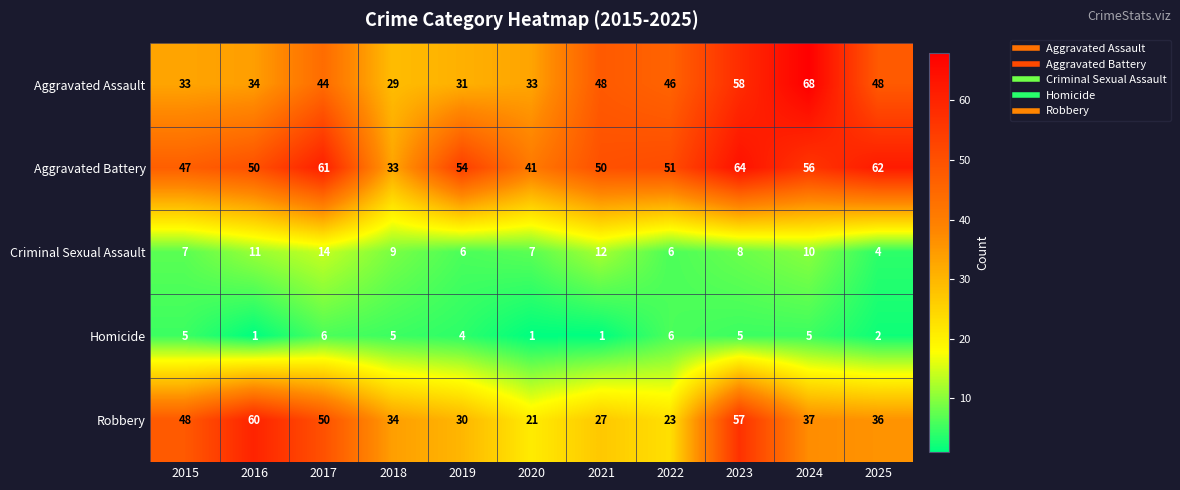

What is the sum of the Aggravated Assault values at 2025 and 2020?

81